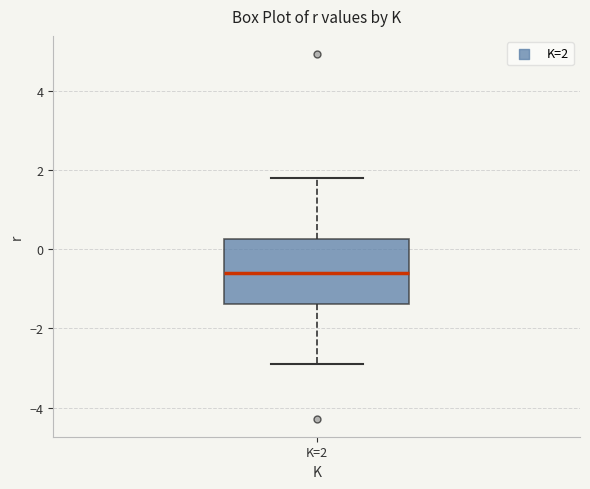

Transcribe this box plot: give where the median line is, the range the box spans, and where the two whiskers end, as read against the y-axis. The values are not printed on the chart, so give them approximately, as read against the axis.

median -0.6, box -1.4 to 0.2, whiskers -2.8 to 1.8